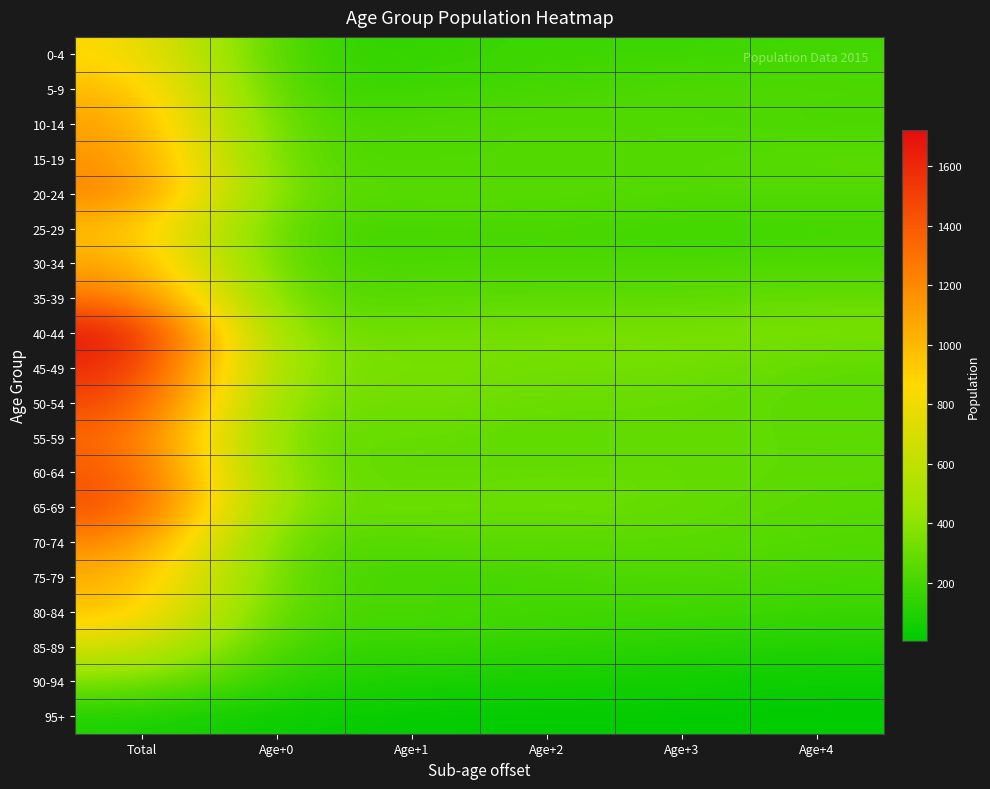

List the series in order of their peak value, highest first.

40-44, 45-49, 50-54, 65-69, 60-64, 55-59, 35-39, 20-24, 70-74, 15-19, 10-14, 30-34, 75-79, 5-9, 80-84, 25-29, 0-4, 85-89, 90-94, 95+